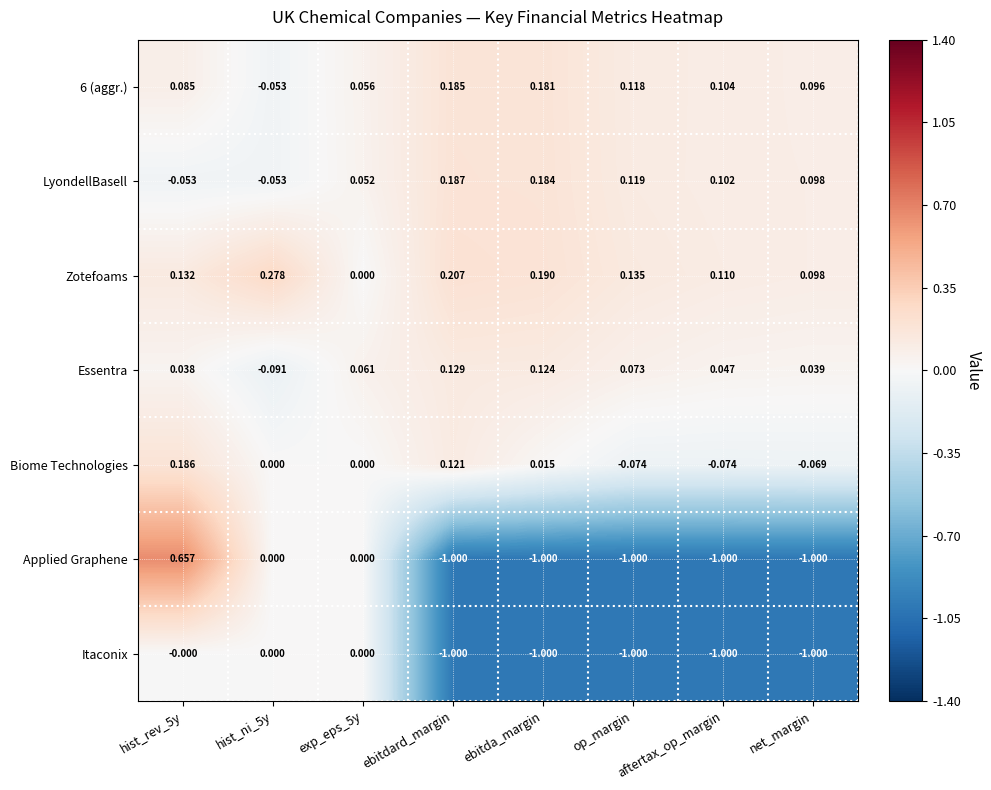

Which series has the widest spread of values?

Applied Graphene